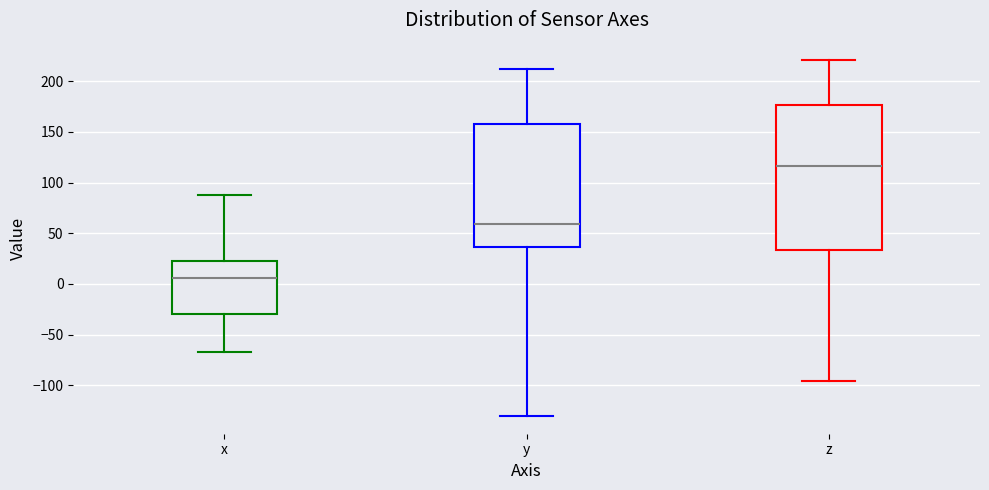

Reading left to right, transcribe this box plot: for each box, give where its median line is, the range the box spans, and where its two whiskers end, as read against the y-axis. The values are not printed on the chart, so give them approximately, as read against the axis.

x: median 5, box -30 to 25, whiskers -65 to 85
y: median 60, box 35 to 160, whiskers -130 to 210
z: median 115, box 35 to 175, whiskers -95 to 220